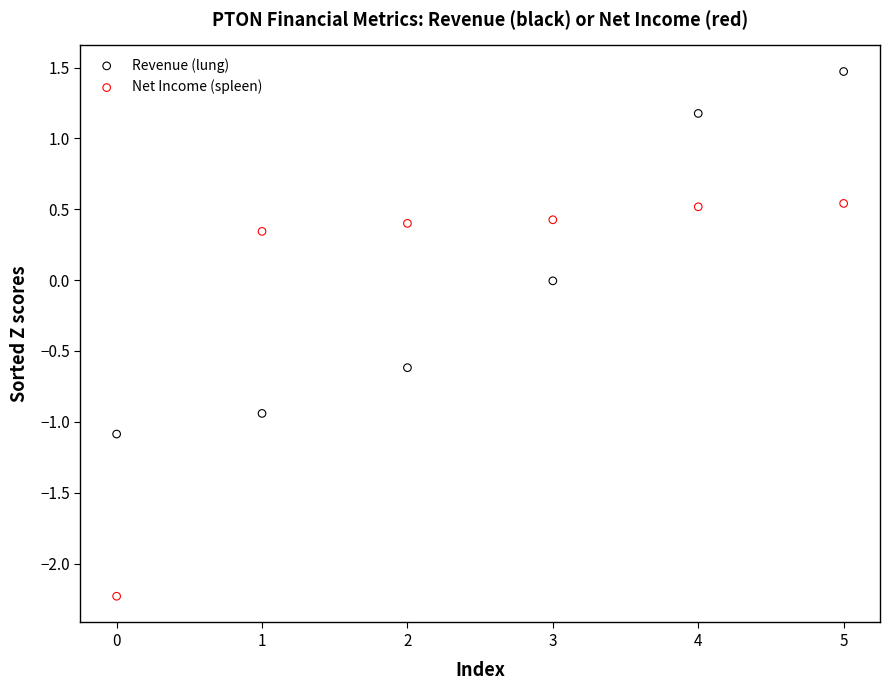

Which series contains the lowest Y value?

Net Income (spleen)